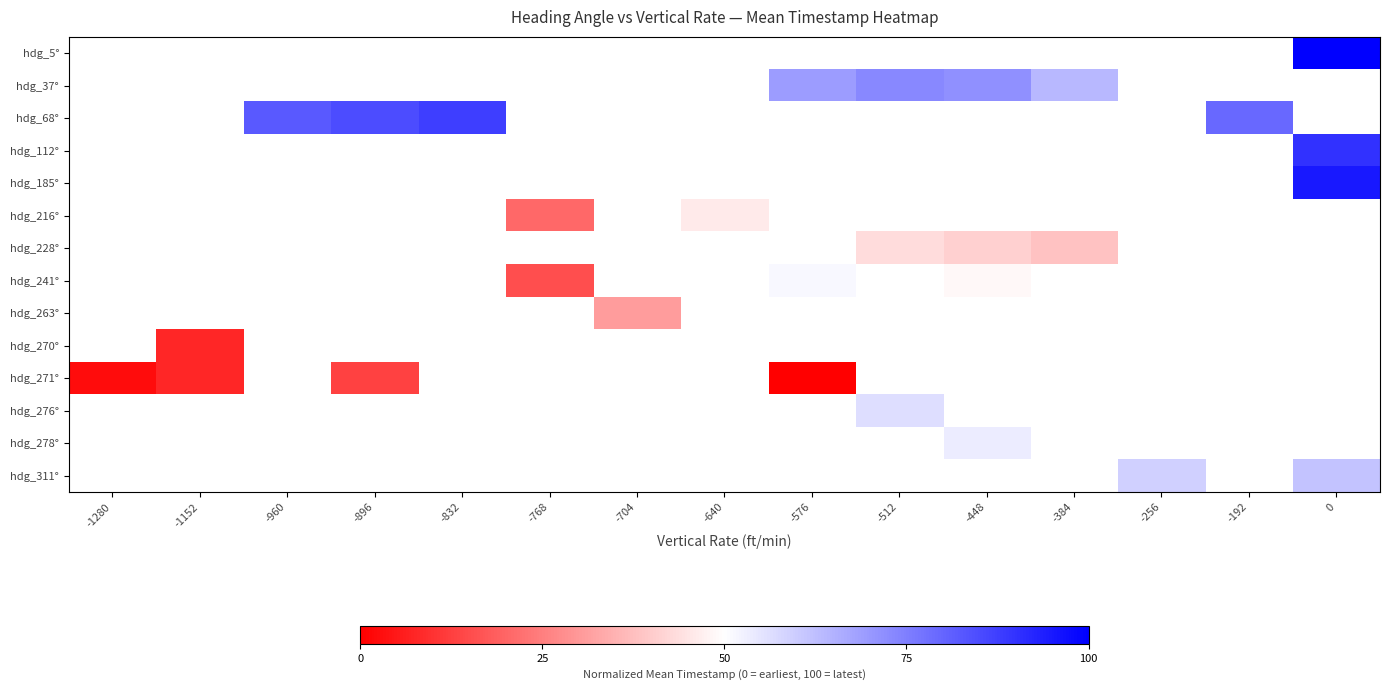

Which has a higher value, -1280 or -960?

-960